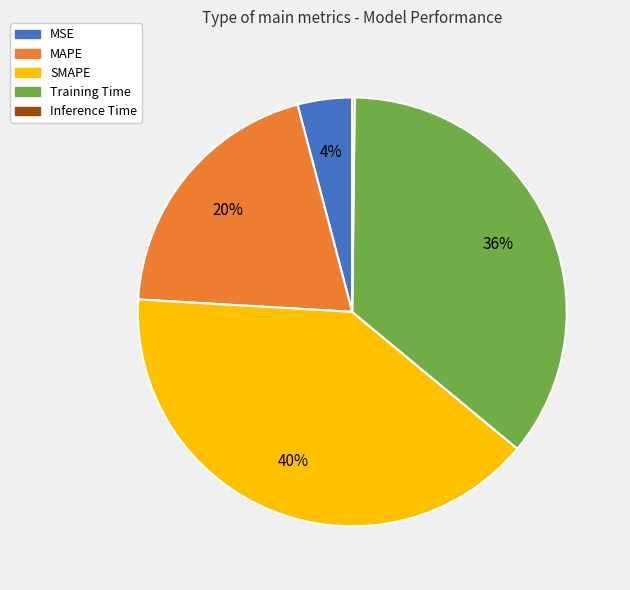

True or false: Training Time accounts for 29% of the total.

False